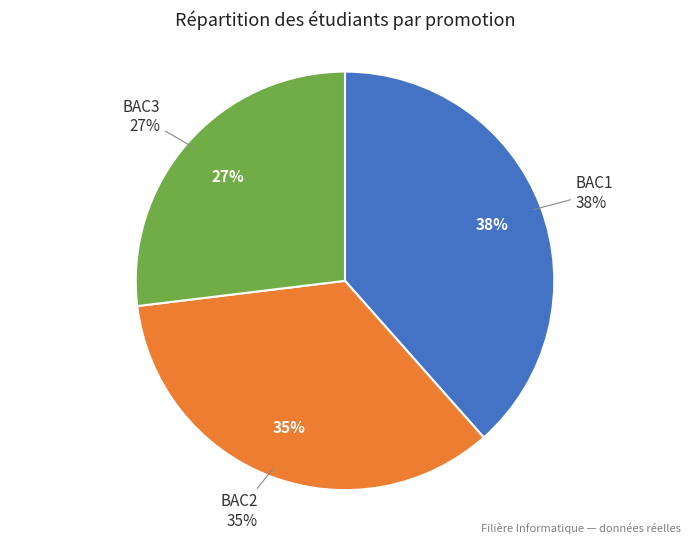

The BAC1 slice represents 38% of the pie. True or false?

True